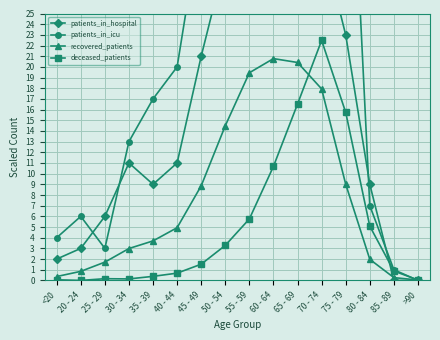

What position from the left is 70 - 74?

12